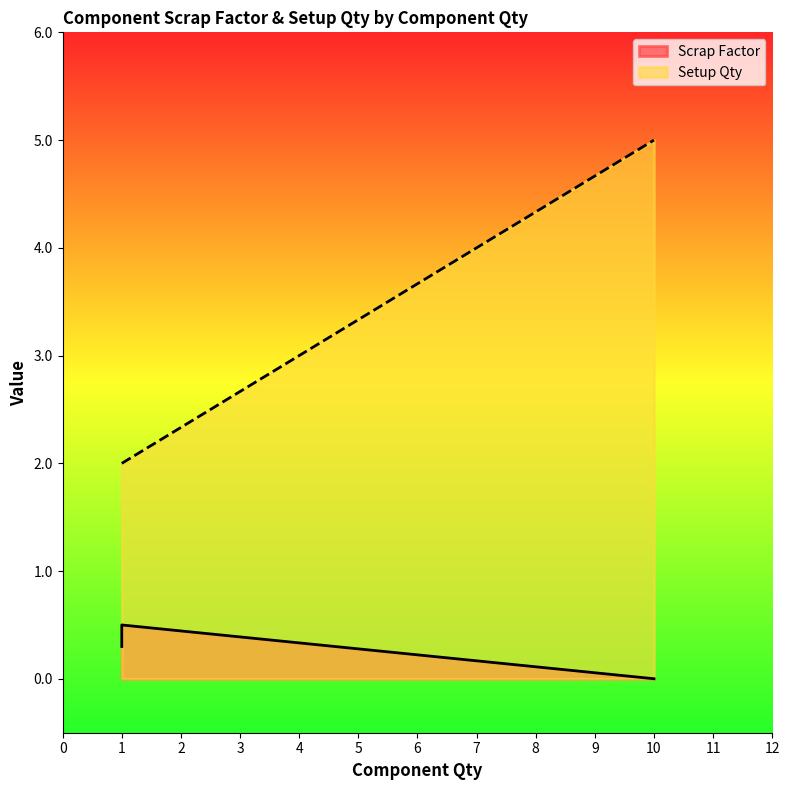

What is the value of the Setup Qty point at the 1st from the left?

2.0